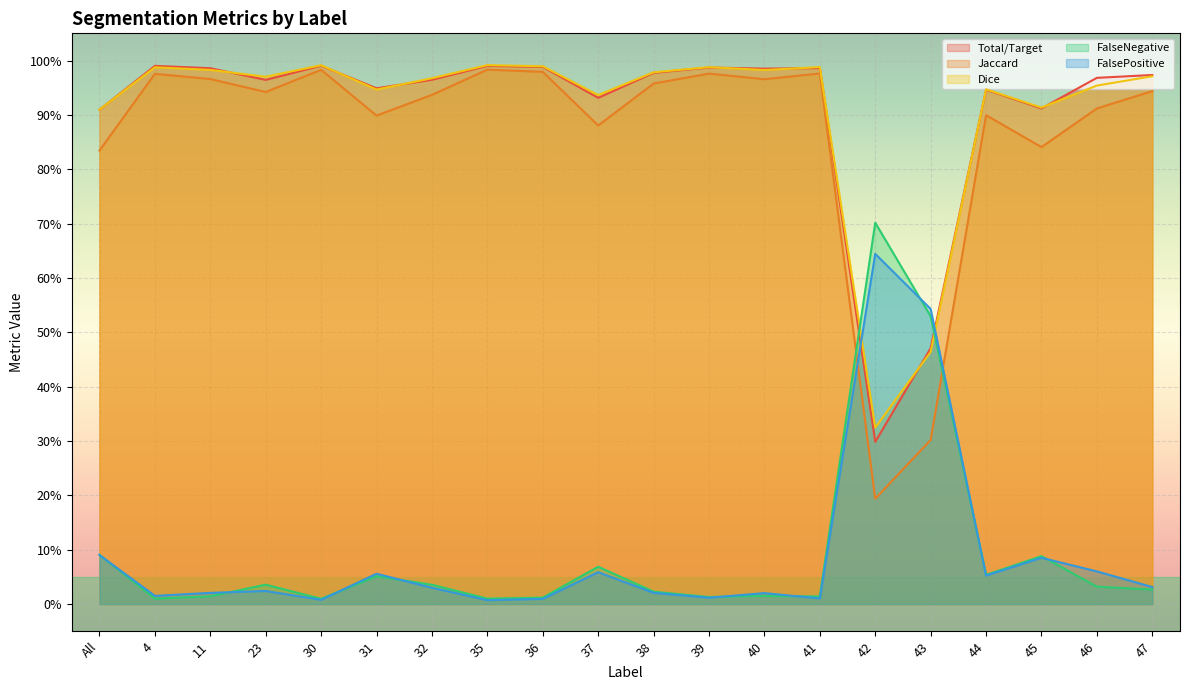

At which category does Jaccard reach its first local valley?

23